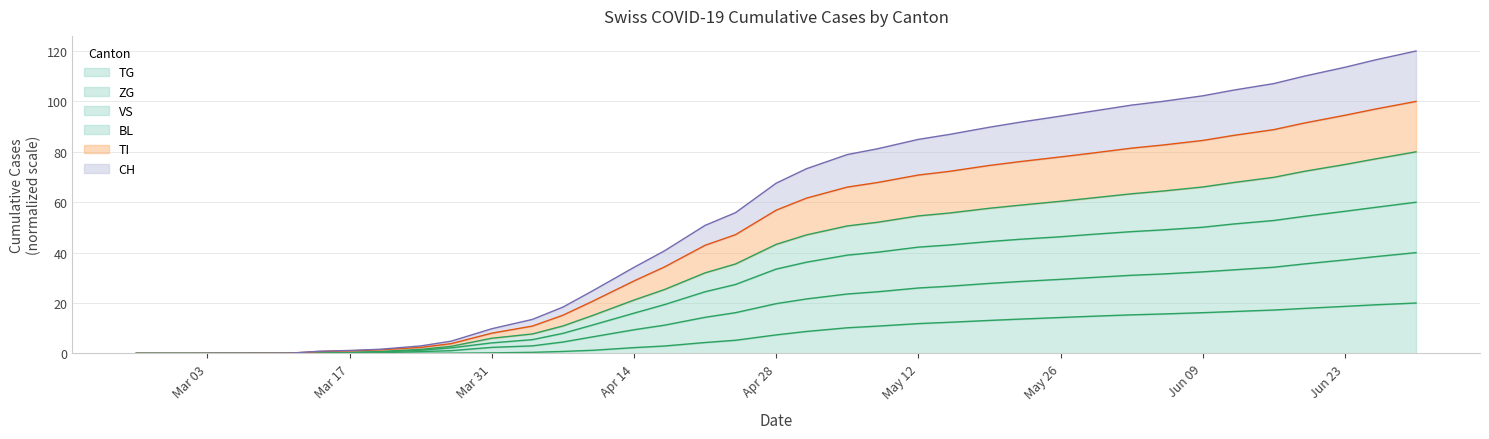

Does the chart have visible grid lines?

Yes